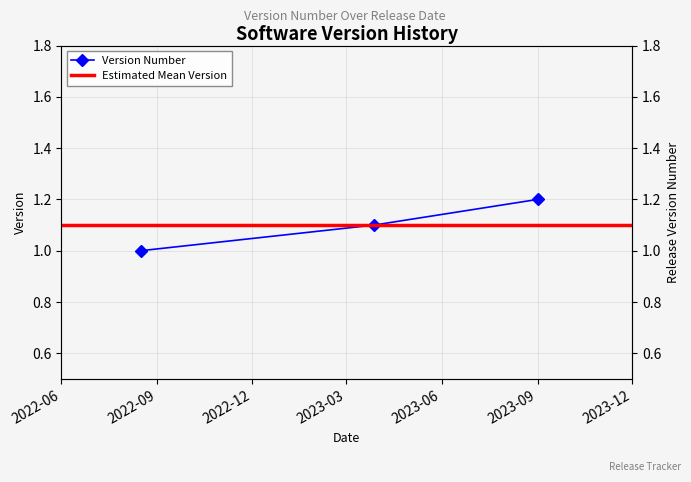

What is the change in value from 2022-08-16 to 2023-03-28?

+0.1